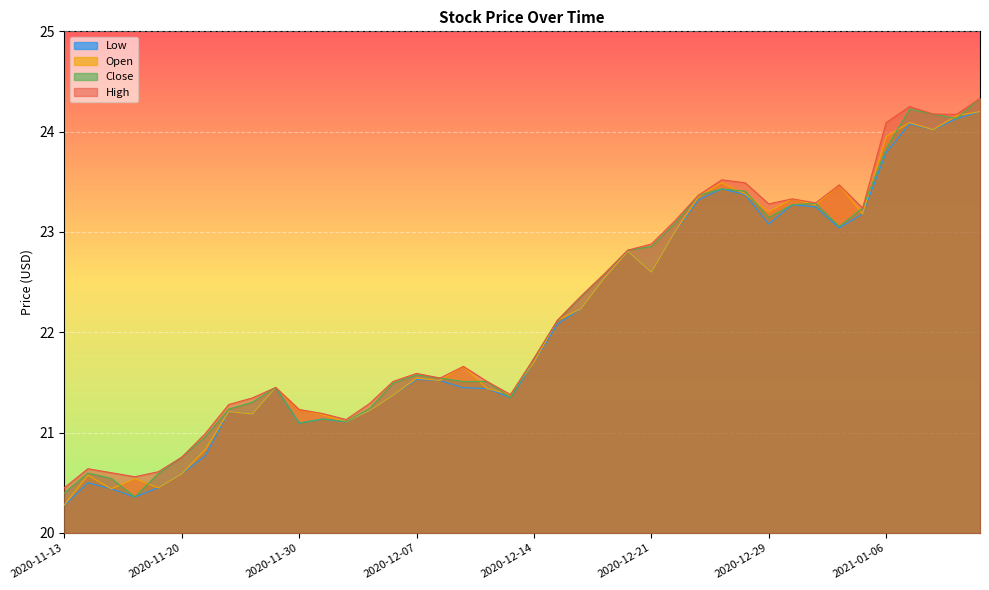

At which category does Open reach its first local valley?

2020-11-17